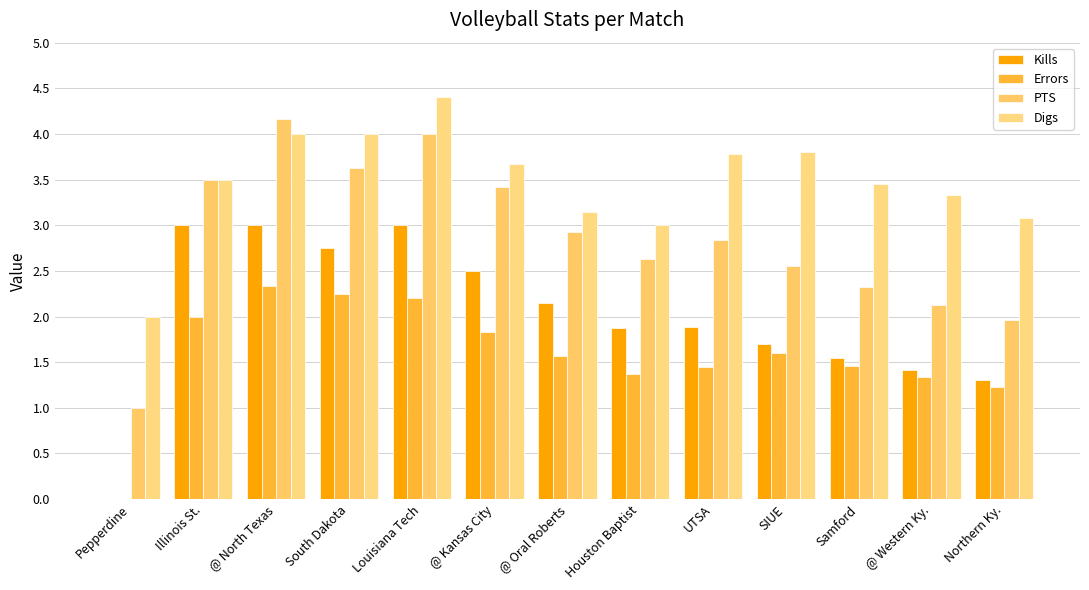

Which category has the lowest value in the Kills series?

Pepperdine